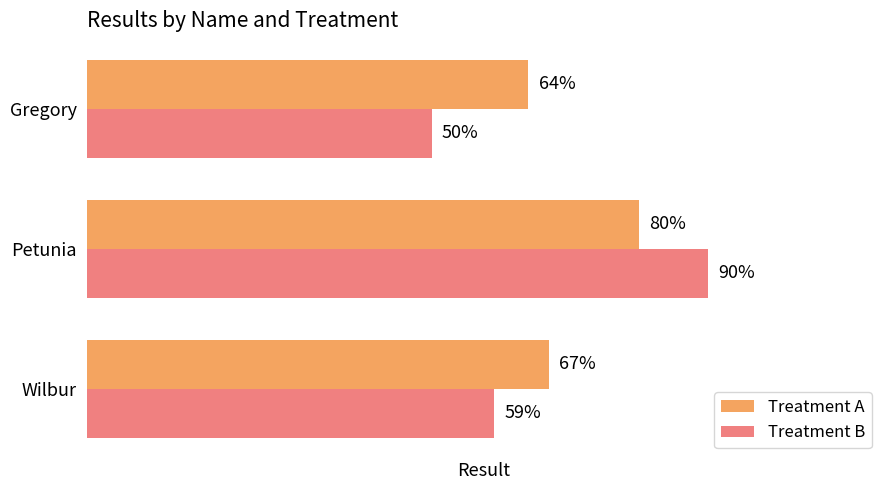

Which series has the largest range (max minus min)?

Treatment B